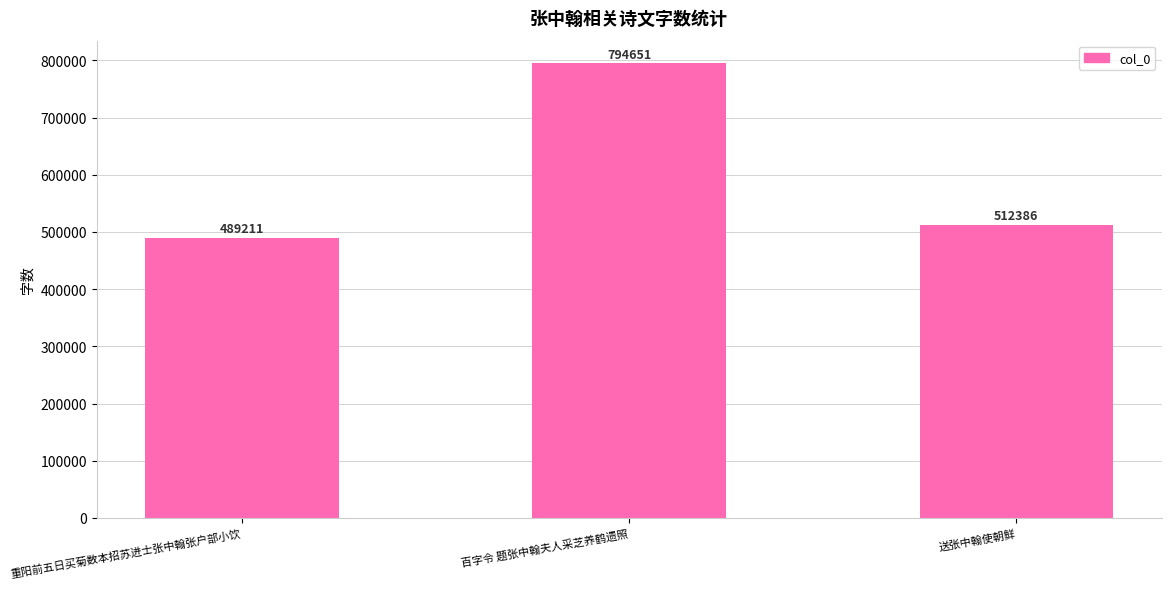

What is the greatest value displayed?

794651